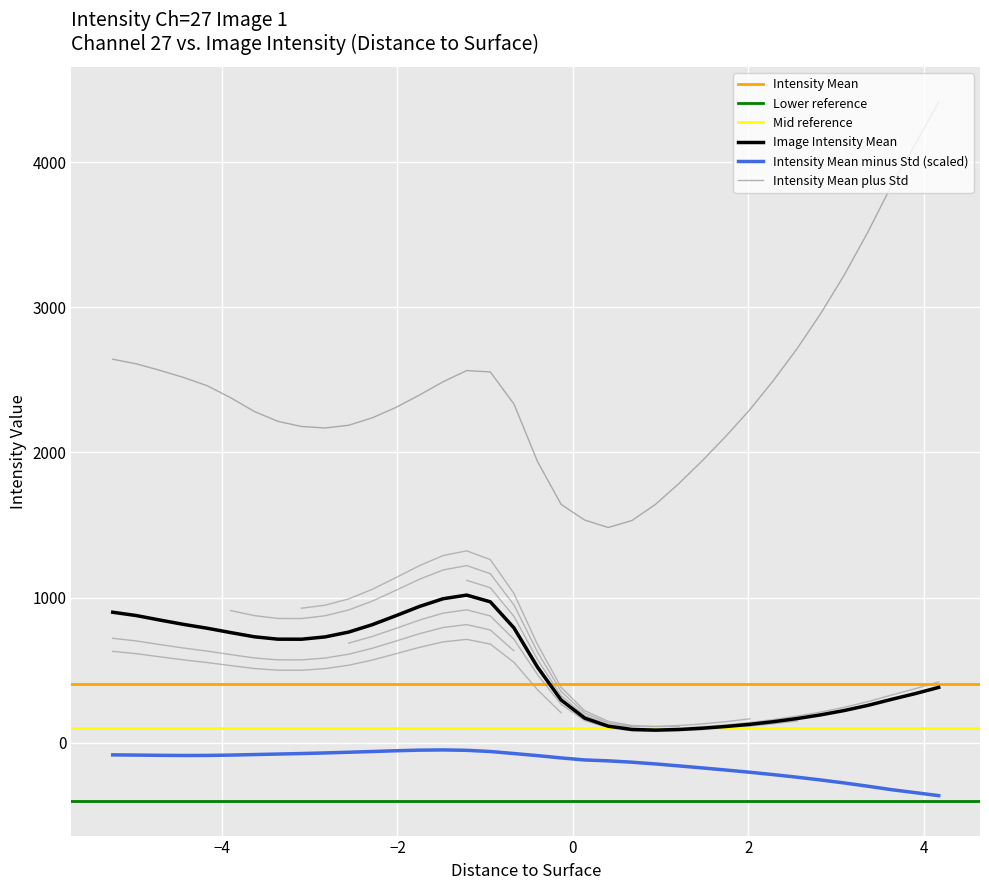

What is the minimum value for Image Intensity Mean?

86.2